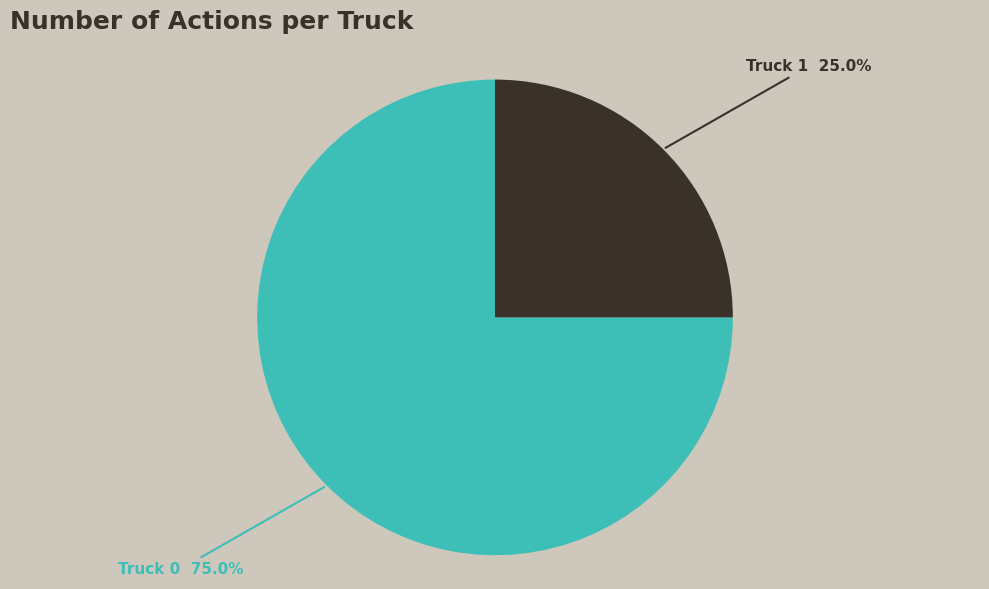

Is there a majority slice in this chart?

Yes